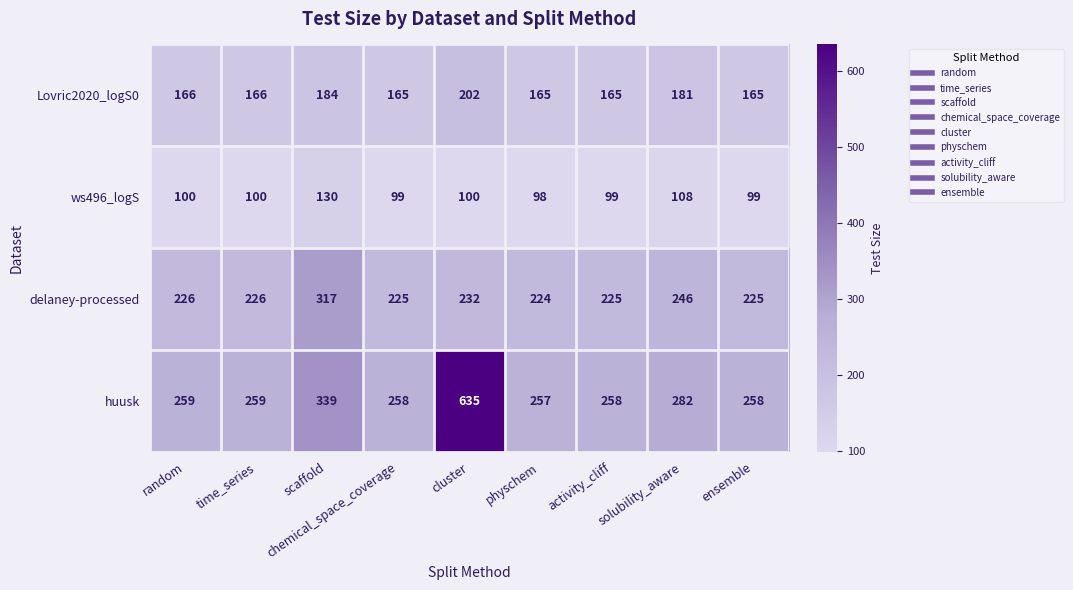

What is the spread (max minus min) of values at physchem?

159